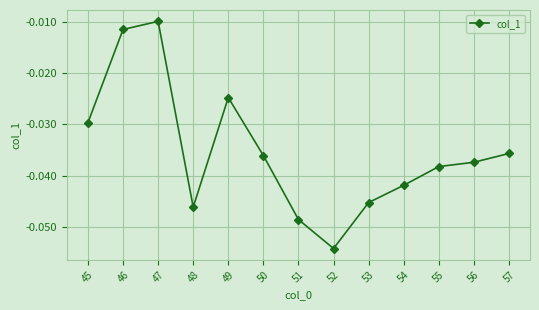

How many interior local peaks (higher than both neighbors) does the data have?

2